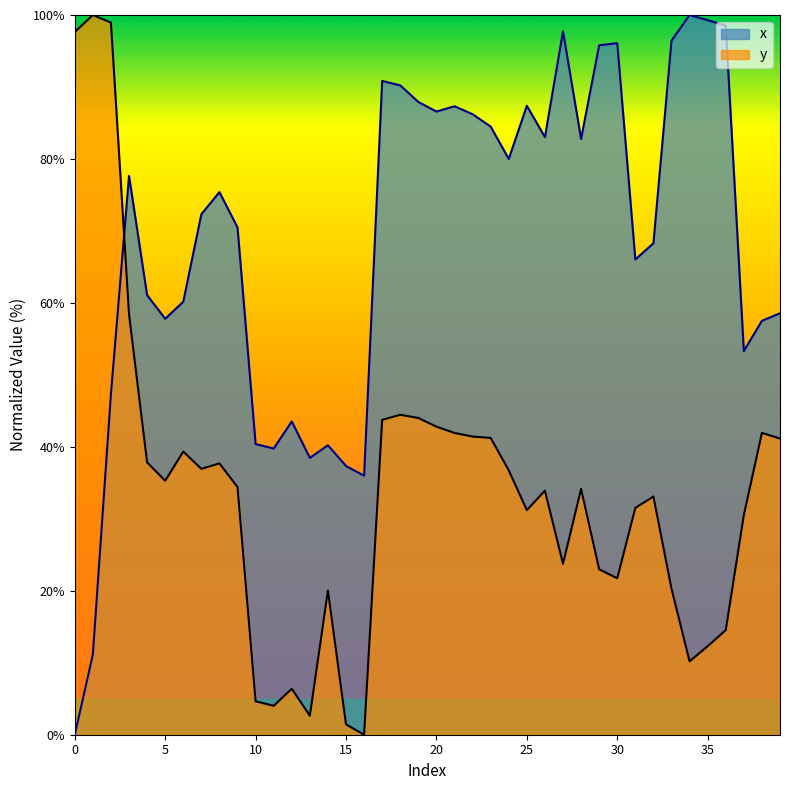

How many data points does each series have?

40